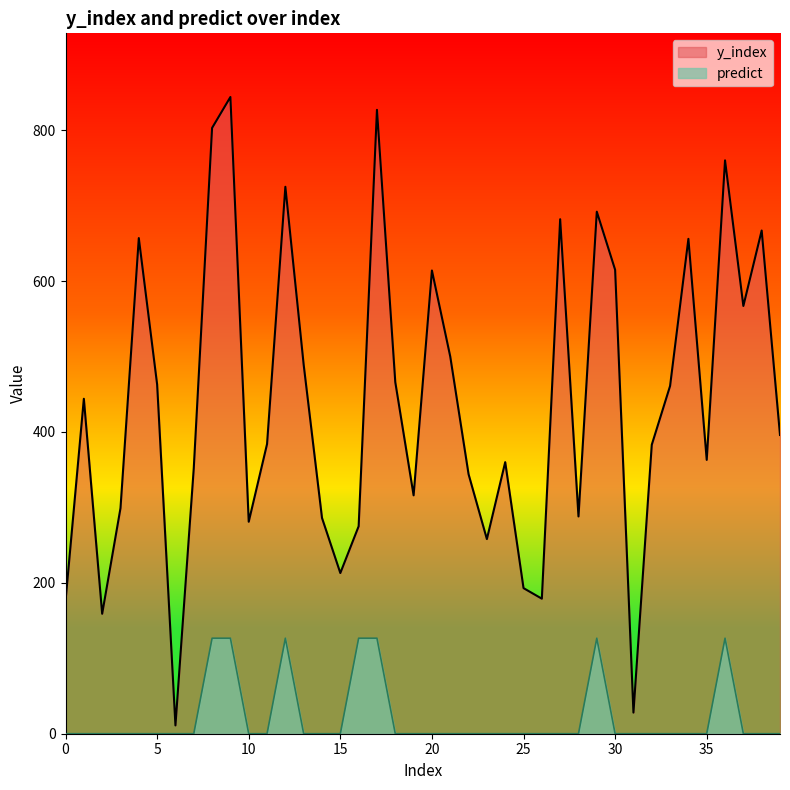

Where does the y_index series first go above 396?

1